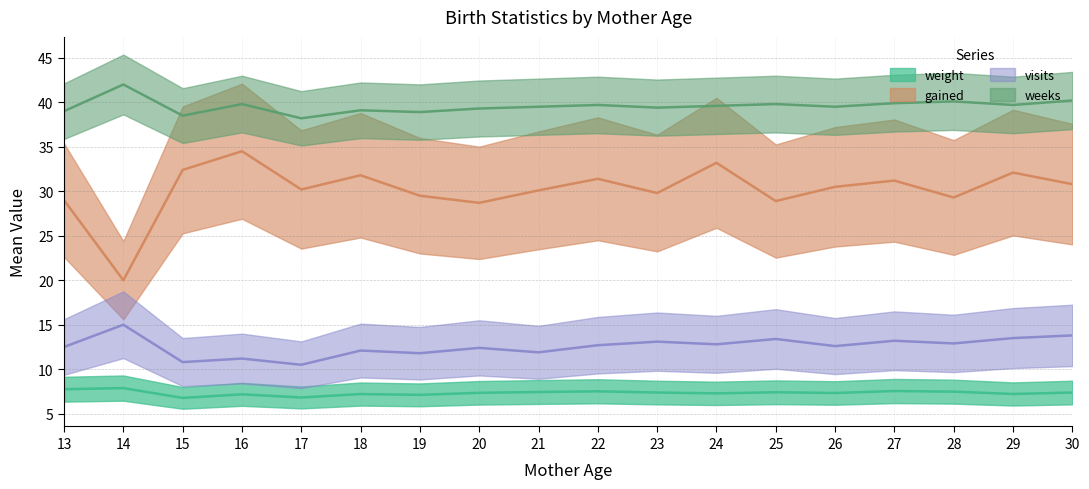

What is the value of the weight point at the 1st from the left?

7.8